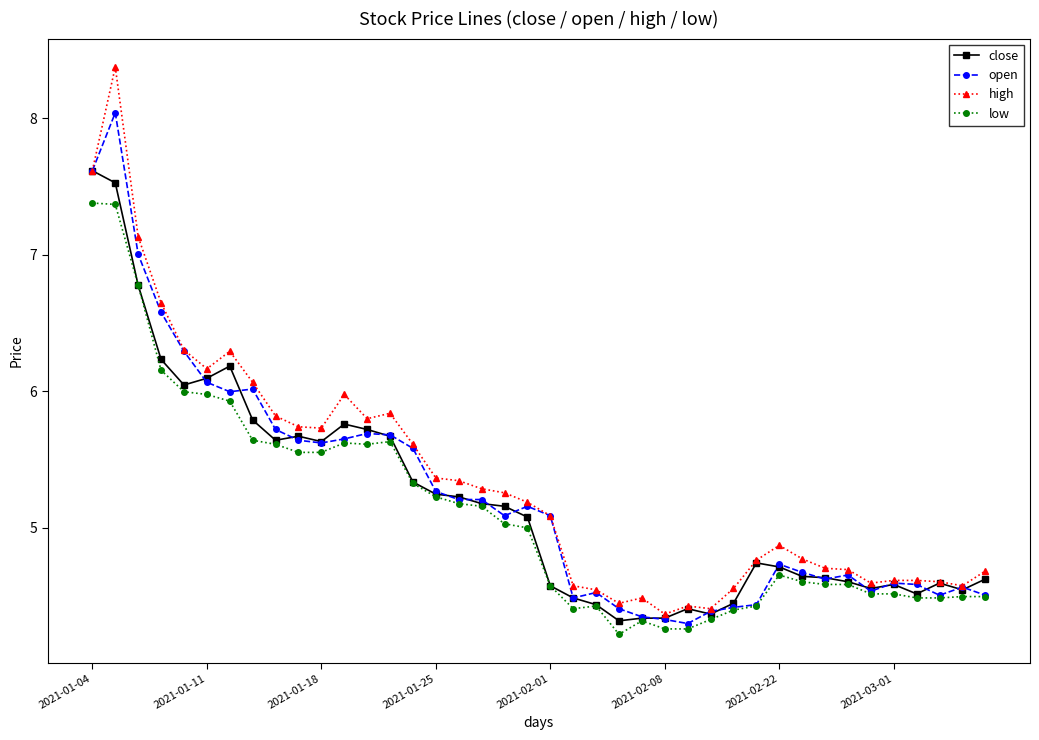

True or false: open and close intersect in this chart.

True